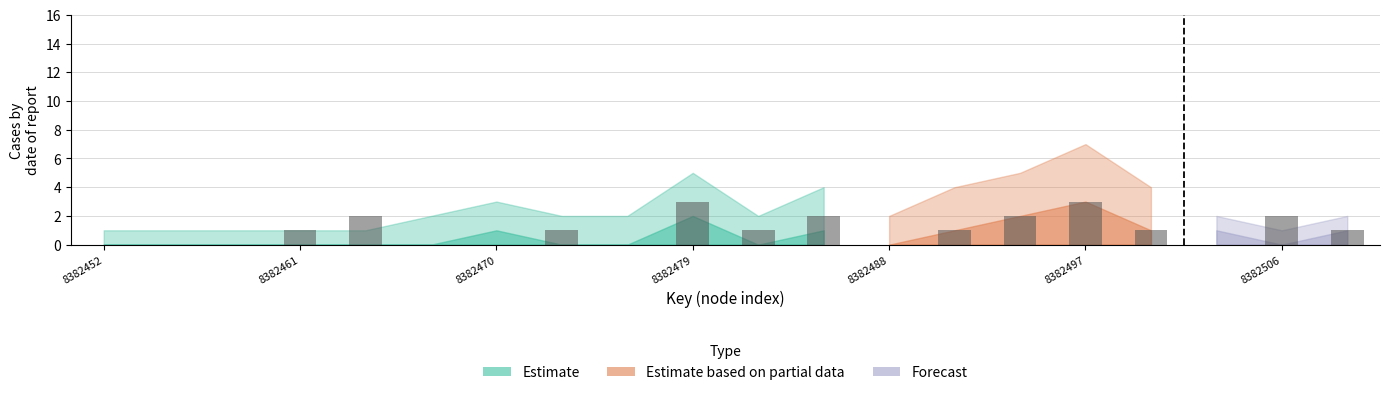

What is the sum of all values?

20